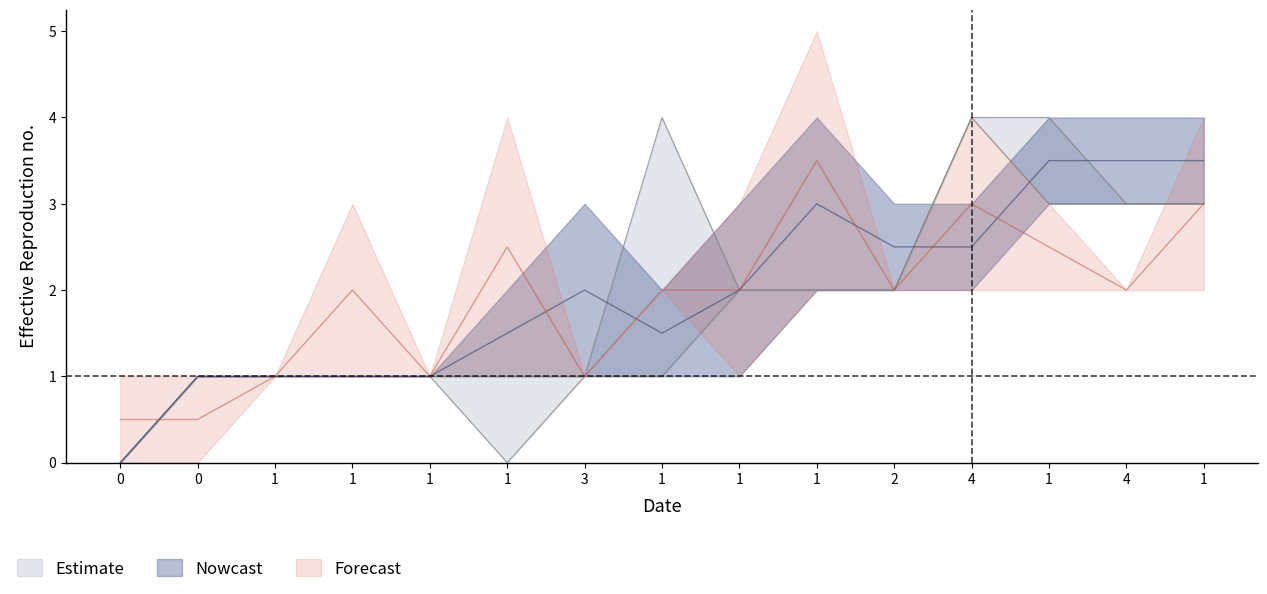

Is this an area chart (filled region under the line)?

No